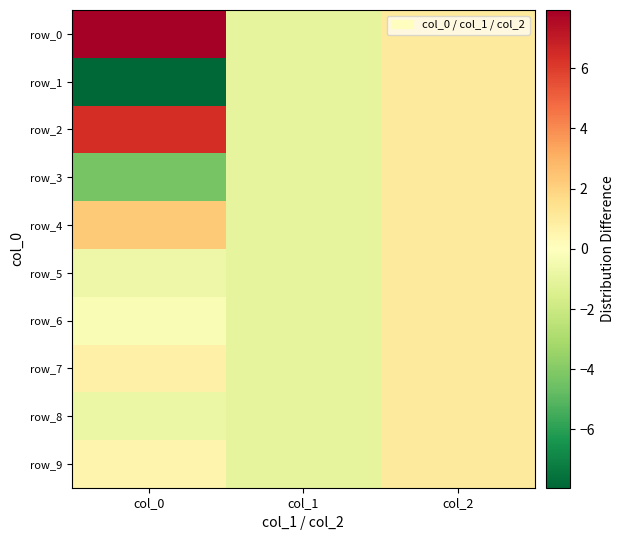

List the series in order of their peak value, highest first.

row_0, row_2, row_4, row_1, row_3, row_5, row_6, row_7, row_8, row_9